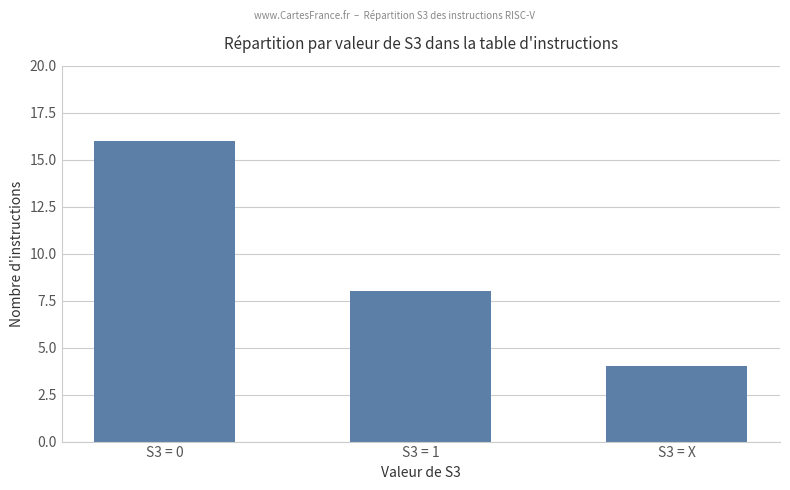

Which category has the lowest value across all series?

S3 = X